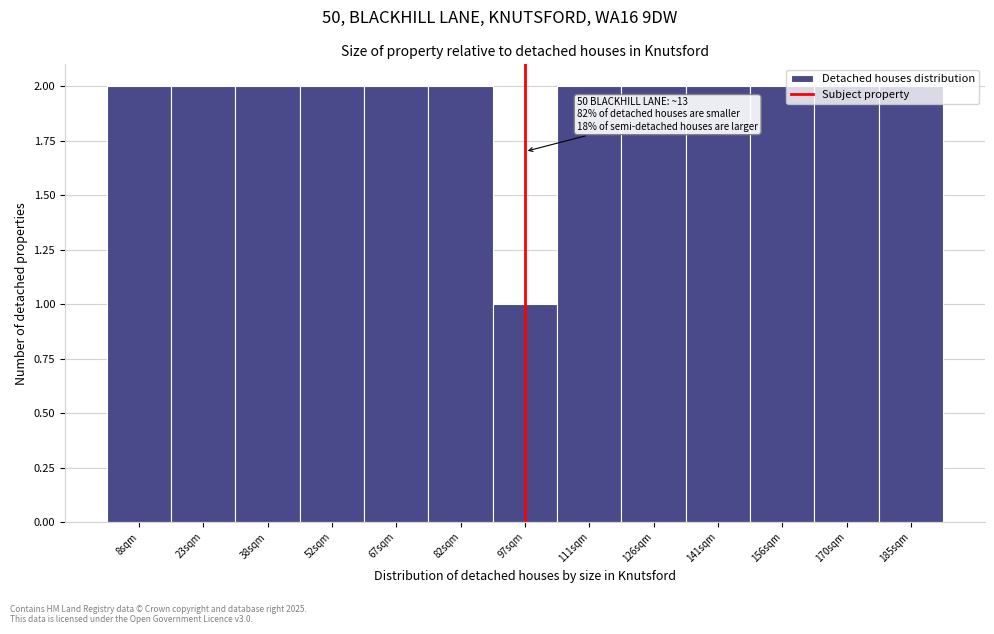

Approximately how many times larger is the value at 52sqm compared to 82sqm?

1.0